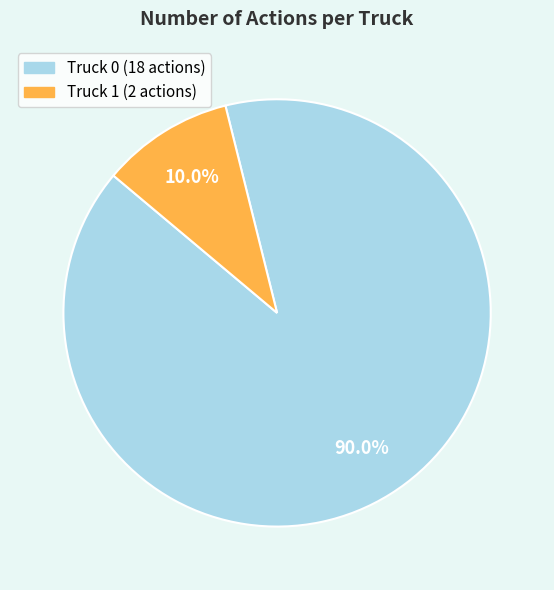

The Truck 1 slice represents 10% of the pie. True or false?

True